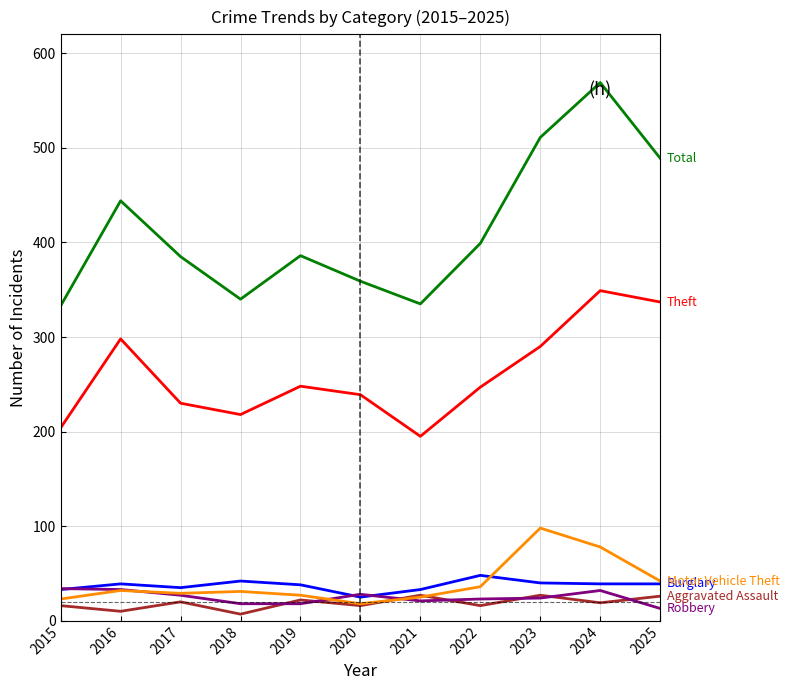

At which category is the sum across all series the highest?

2024